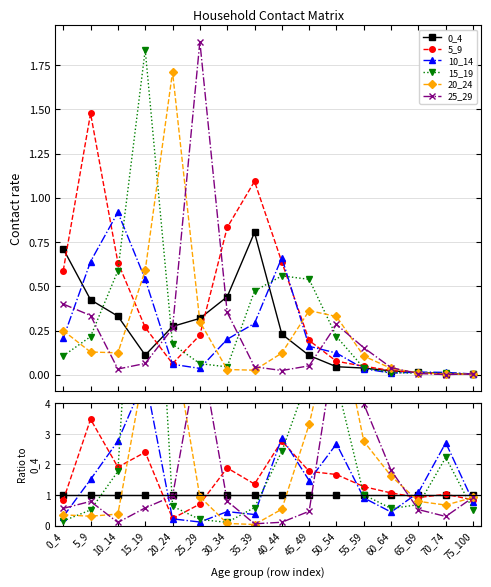

After their last crossing, which series has the higher values: 25_29 or 15_19?

25_29